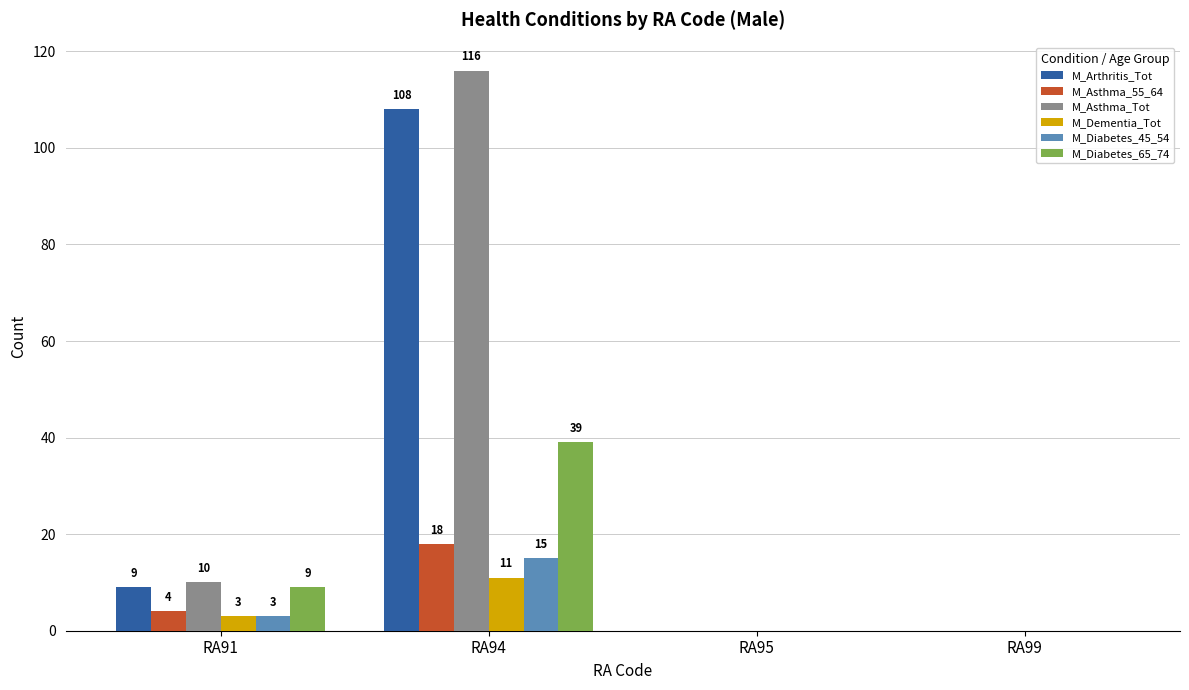

Reading left to right, transcribe all the data shown in this chart.

M_Arthritis_Tot: RA91=9	RA94=108	RA95=0	RA99=0
M_Asthma_55_64: RA91=4	RA94=18	RA95=0	RA99=0
M_Asthma_Tot: RA91=10	RA94=116	RA95=0	RA99=0
M_Dementia_Tot: RA91=3	RA94=11	RA95=0	RA99=0
M_Diabetes_45_54: RA91=3	RA94=15	RA95=0	RA99=0
M_Diabetes_65_74: RA91=9	RA94=39	RA95=0	RA99=0